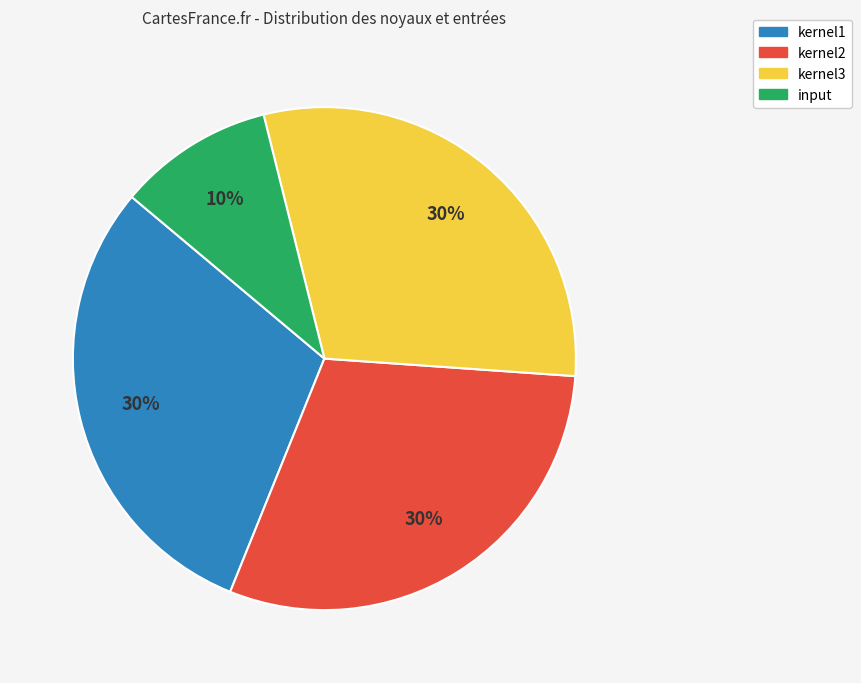

Is the sum of input and kernel2 greater than half?

No